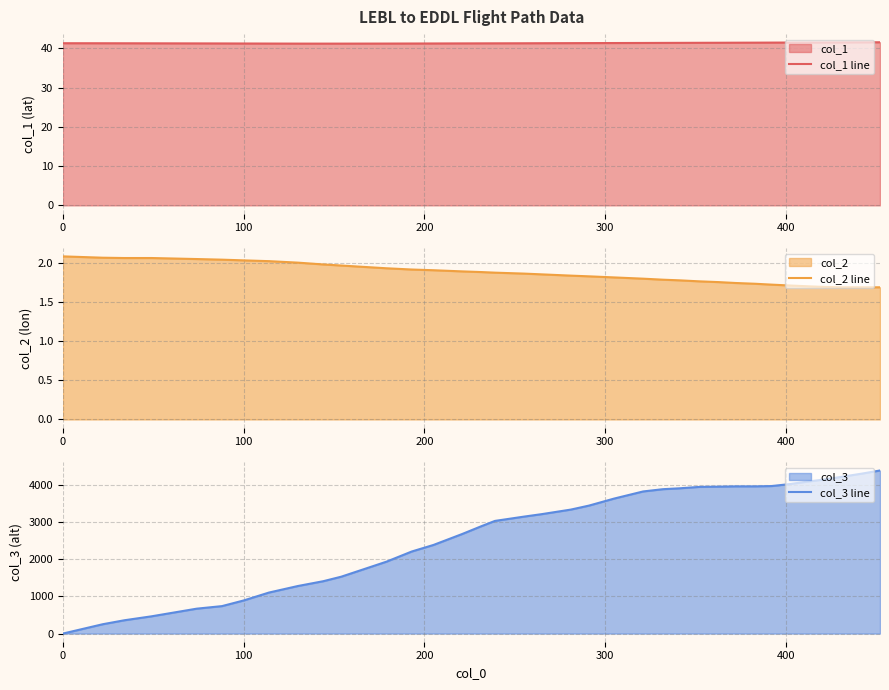

Rank the series by their maximum value, from lowest to highest.

col_2 line, col_1 line, col_3 line